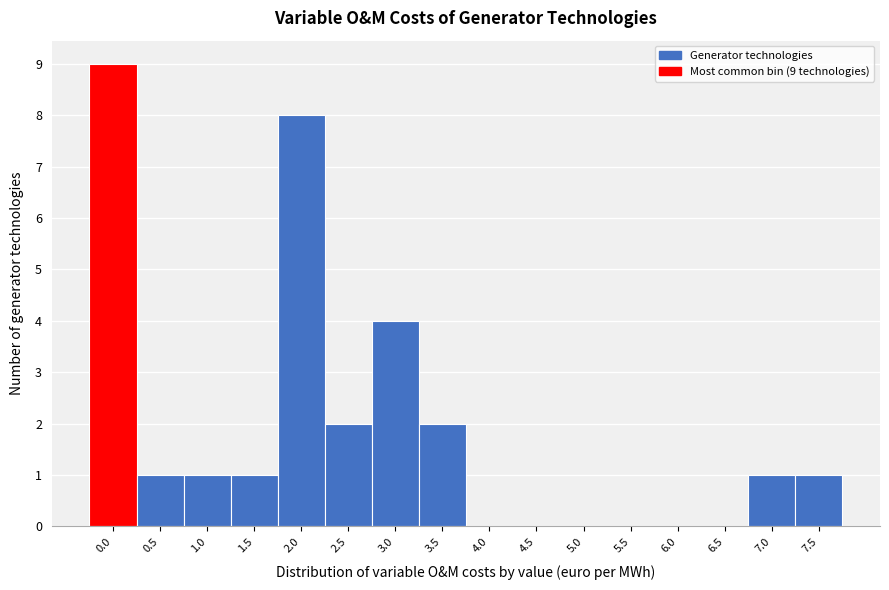

Reading right to left, what are all the values shown in this chart?

7.5=1	7.0=1	6.5=0	6.0=0	5.5=0	5.0=0	4.5=0	4.0=0	3.5=2	3.0=4	2.5=2	2.0=8	1.5=1	1.0=1	0.5=1	0.0=9